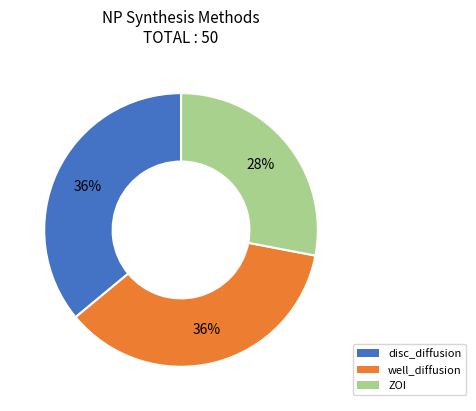

To the nearest percent, what percentage of the pie is well_diffusion?

36%